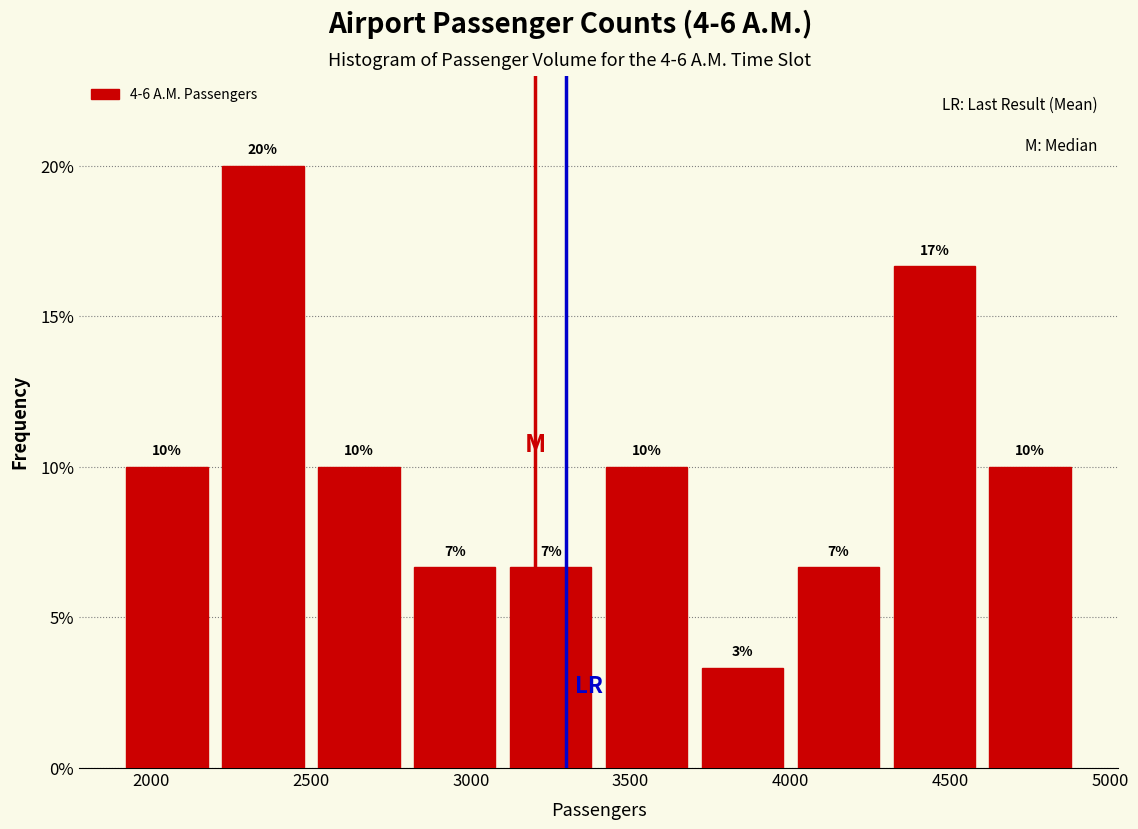

Which range on the x-axis has the tallest bar?

2200 to 2500